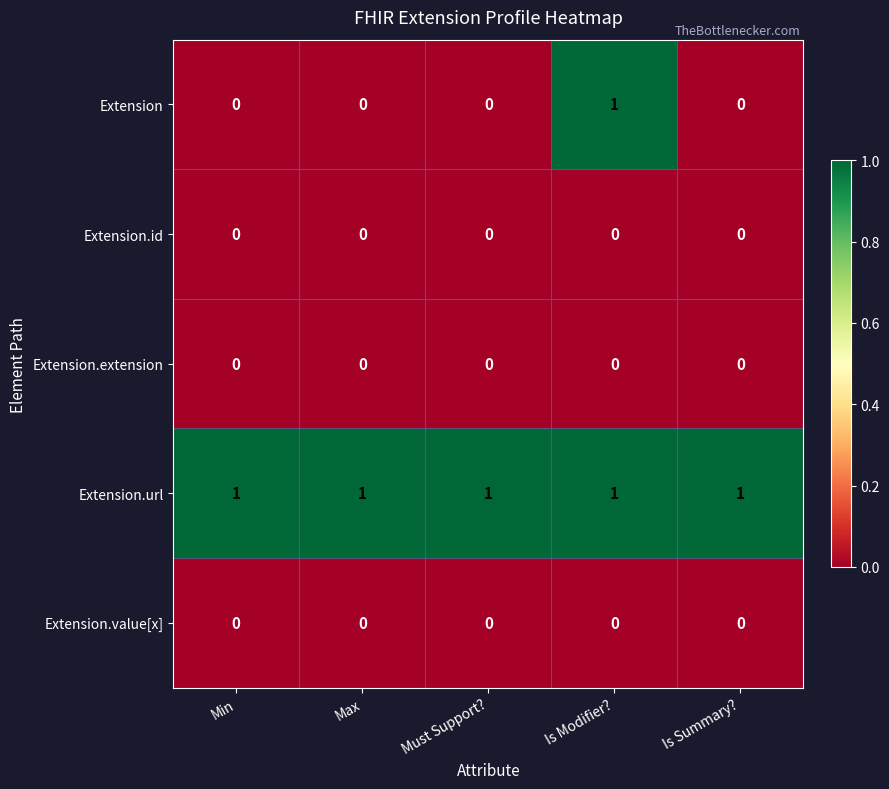

Which series has the largest range (max minus min)?

Extension